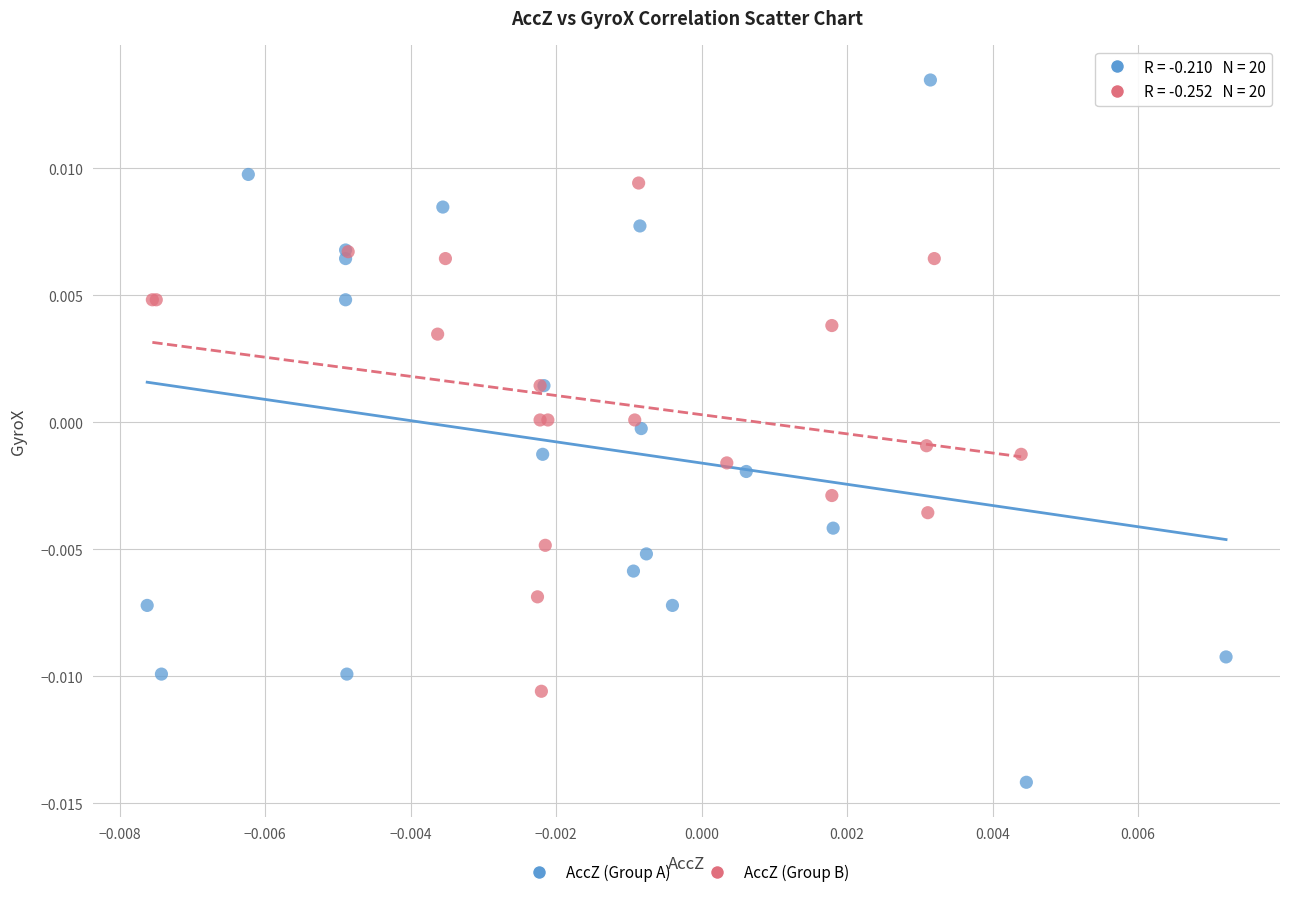

What are all the series names shown in the legend?

AccZ (Group A), AccZ (Group B)